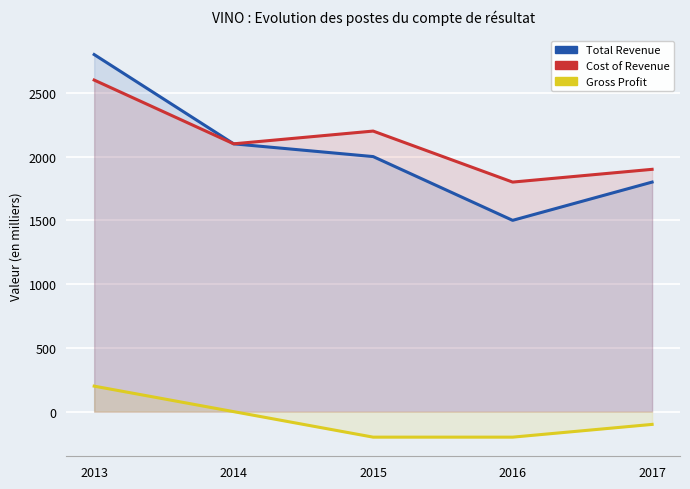

Which series has the largest range (max minus min)?

Total Revenue